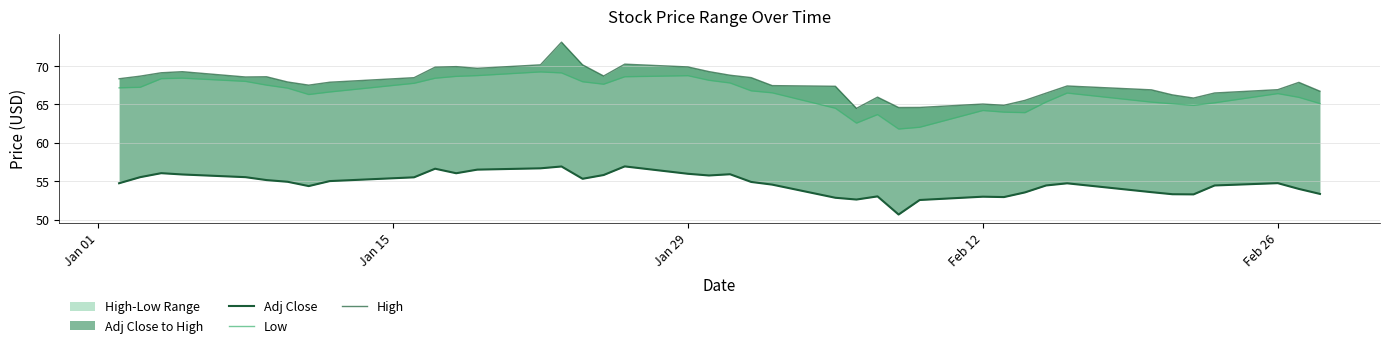

What is the label of the 2nd point from the left?

Jan 15